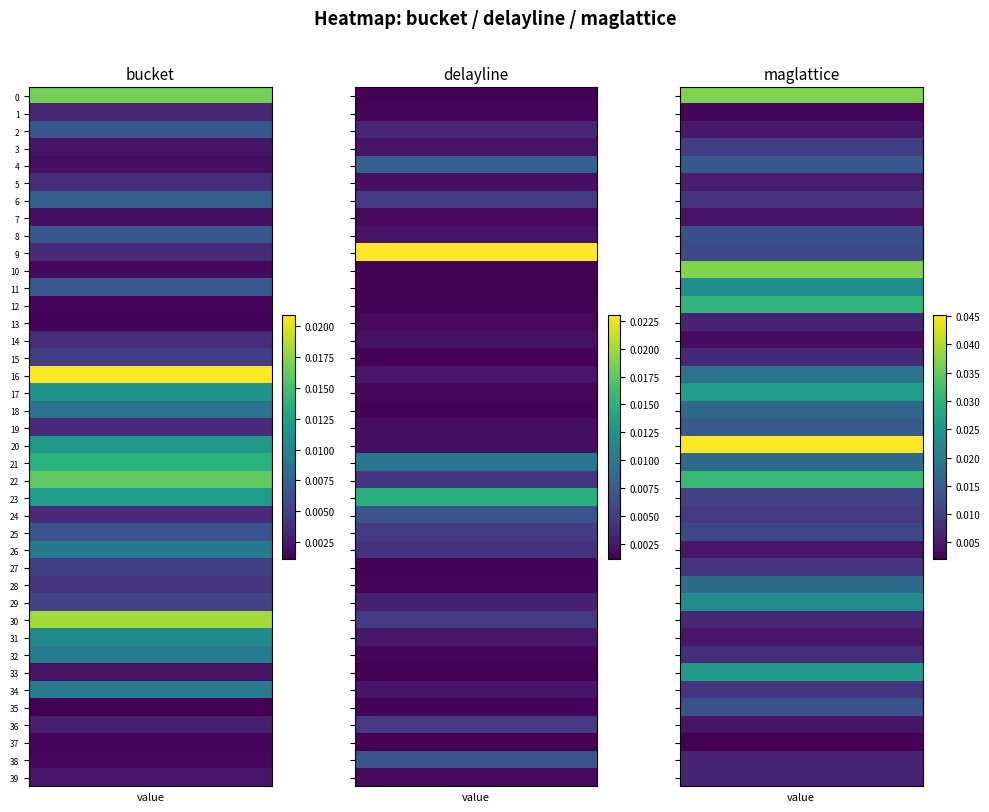

Between 6 and 39, which series saw the biggest shift?

bucket